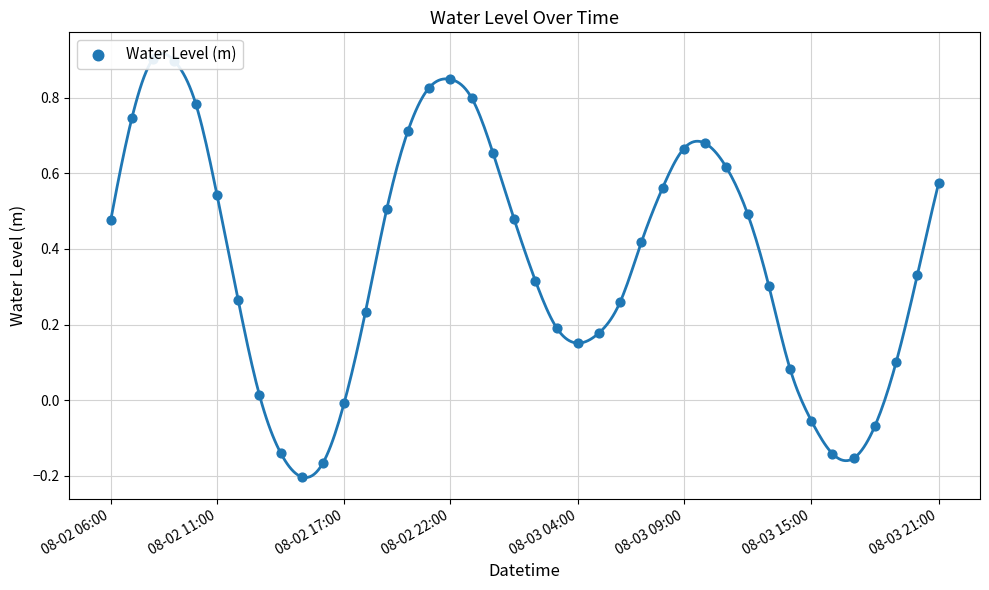

What is the change in value from 17 to 27?

-0.1